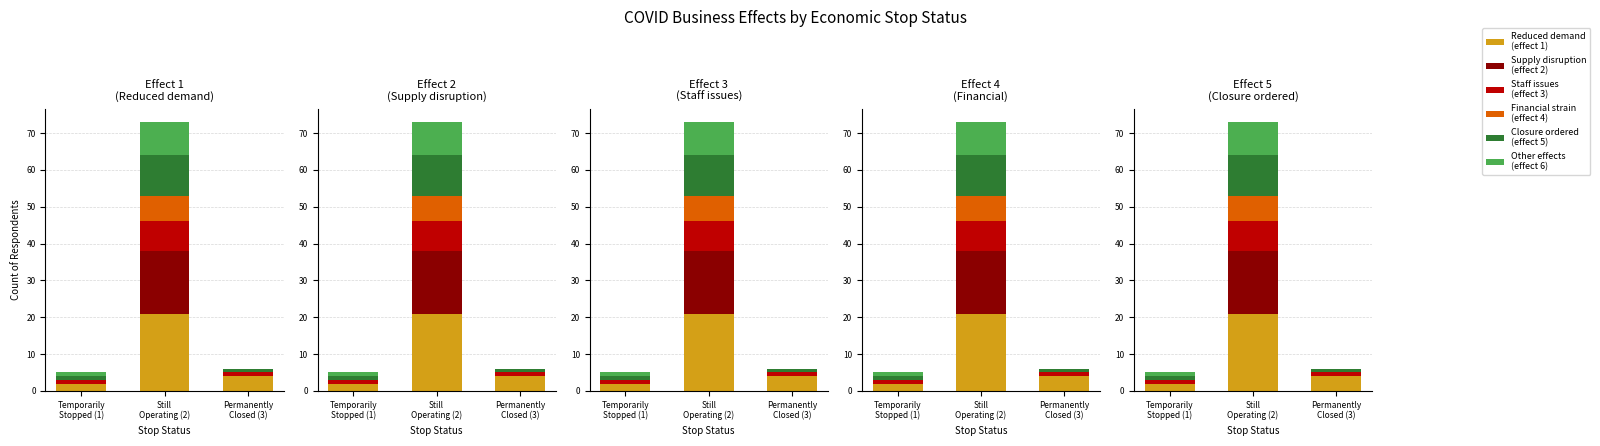

Reading left to right, extract all data points from this chart.

Reduced demand
(effect 1): 2	21	4
Supply disruption
(effect 2): 0	17	0
Staff issues
(effect 3): 1	8	1
Financial strain
(effect 4): 0	7	0
Closure ordered
(effect 5): 1	11	1
Other effects
(effect 6): 1	9	0